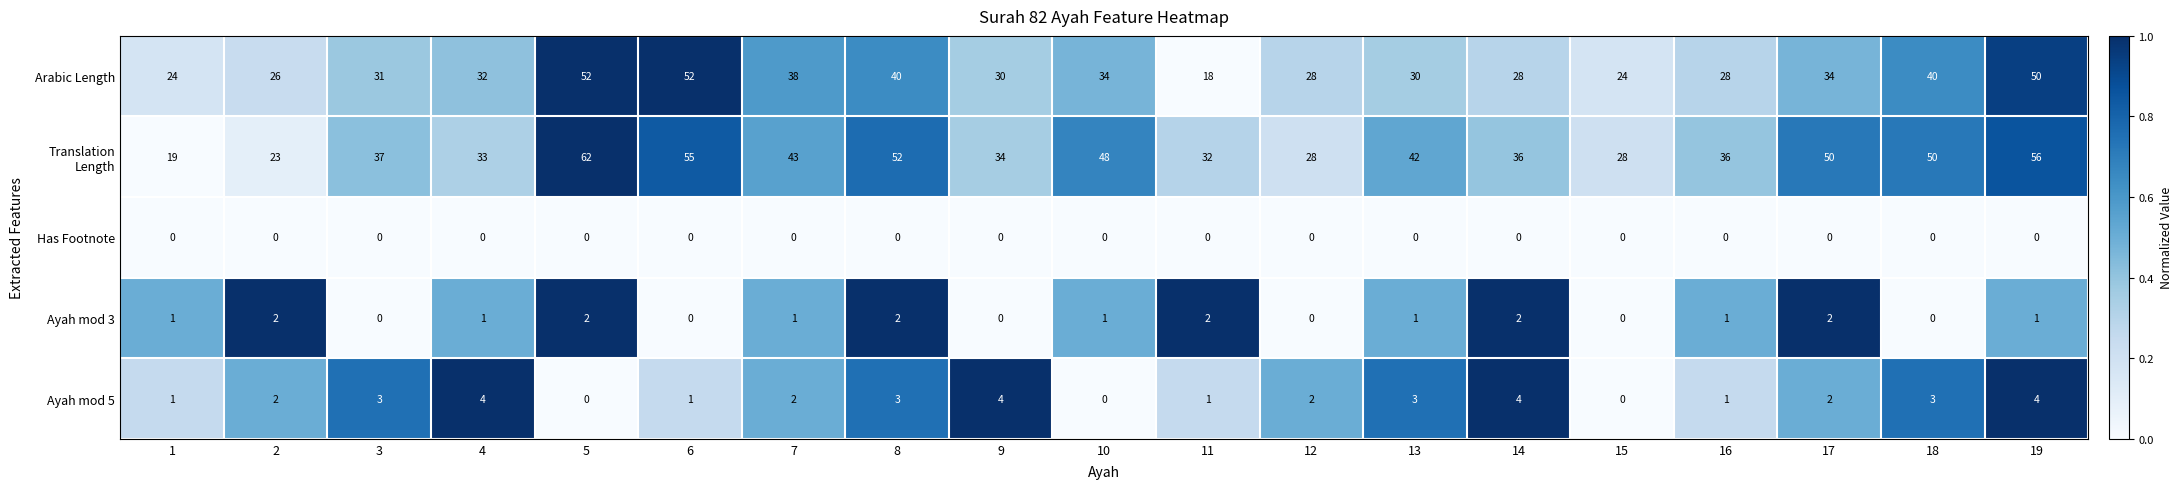

What is the difference between the highest and lowest values at 4?

33